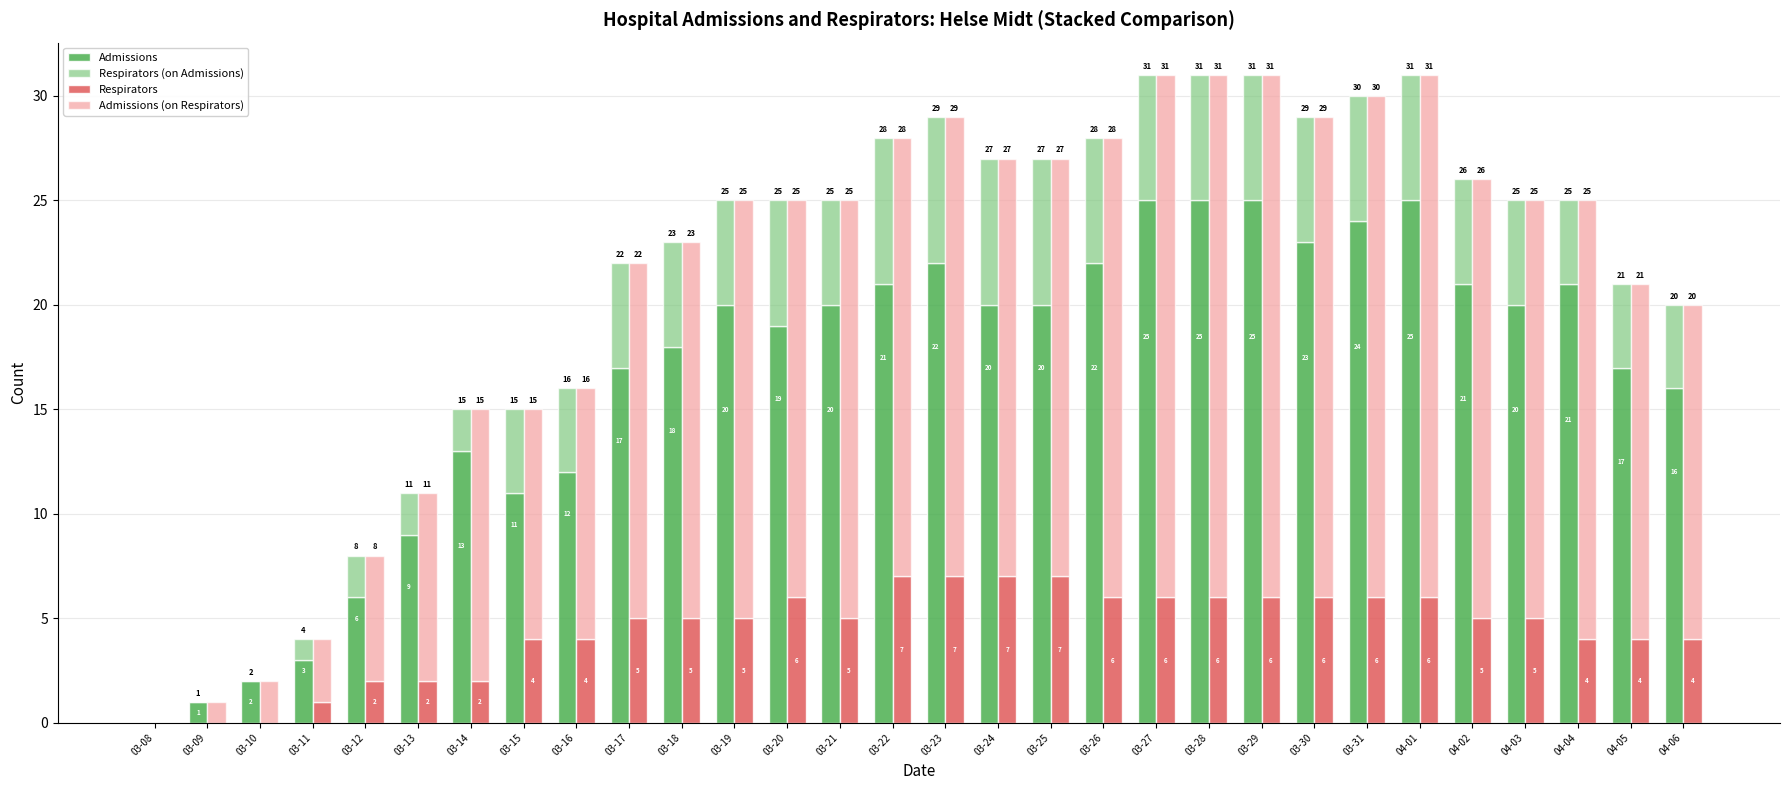

What is the average value of the Respirators series?

4